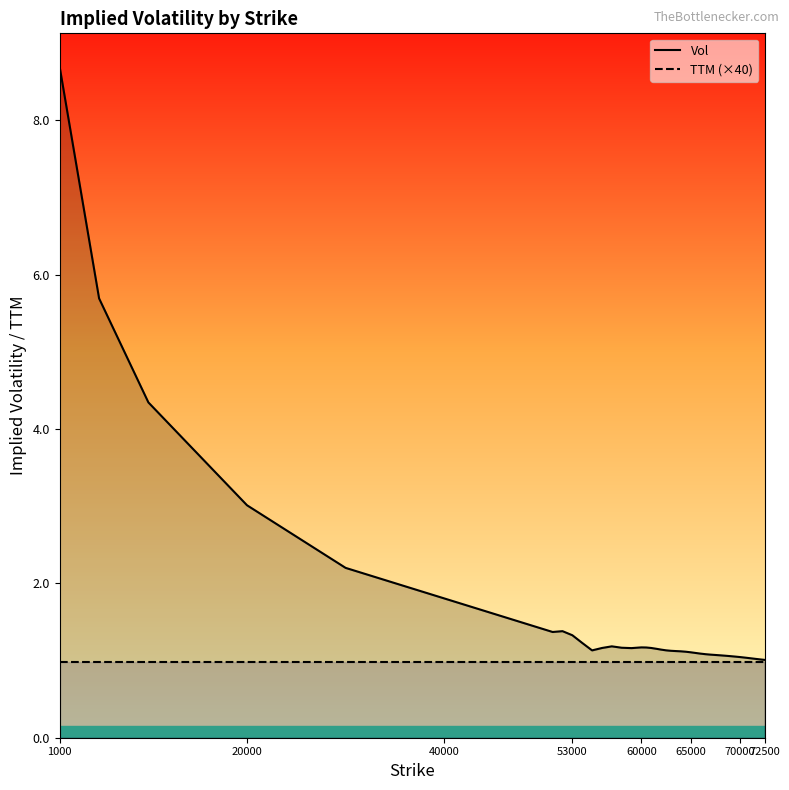

True or false: Vol and TTM (×40) intersect in this chart.

False